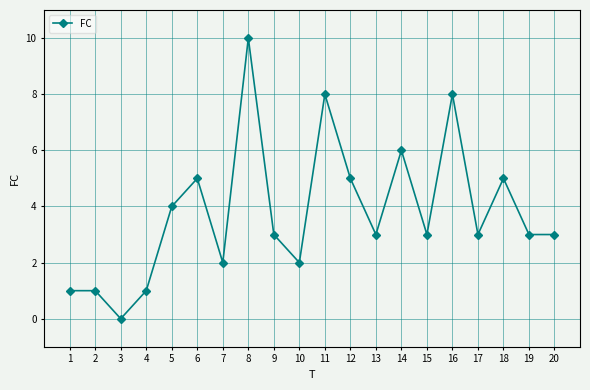

Where is the first local minimum?

3